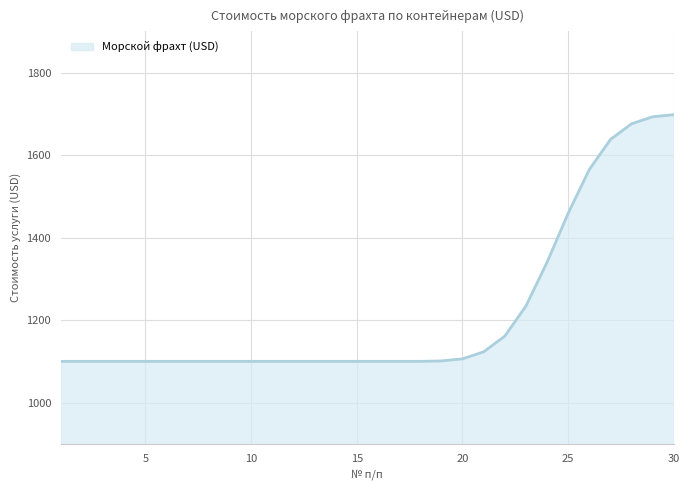

Does the chart have visible grid lines?

Yes